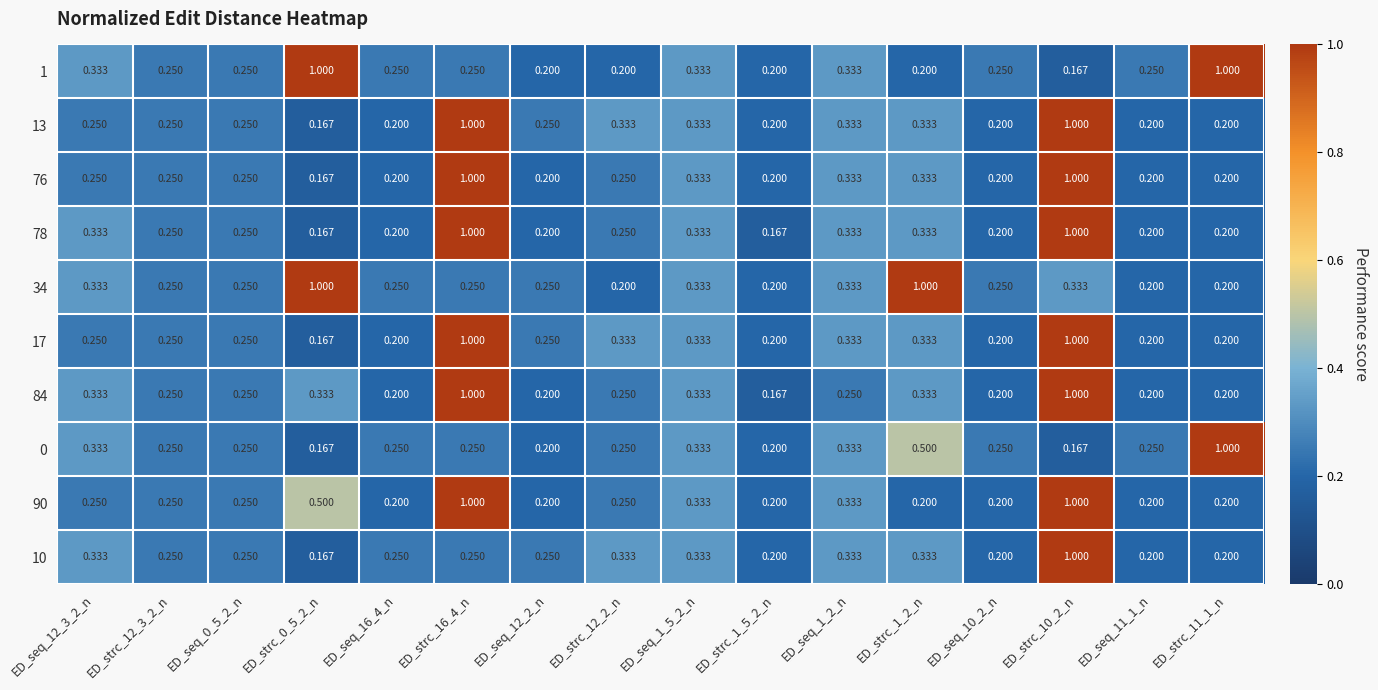

Is the value of 34 at ED_seq_1_2_n greater than the value of 84 at ED_strc_11_1_n?

Yes